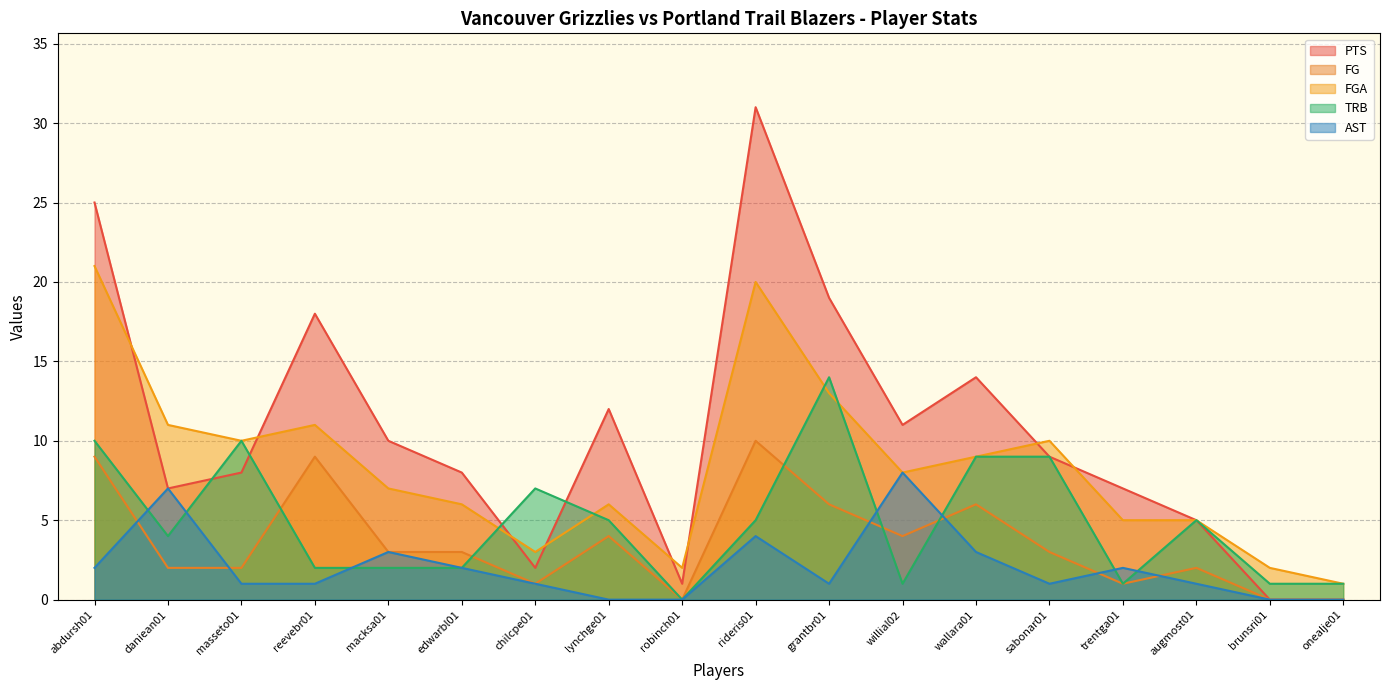

What is the average value of the PTS series?

10